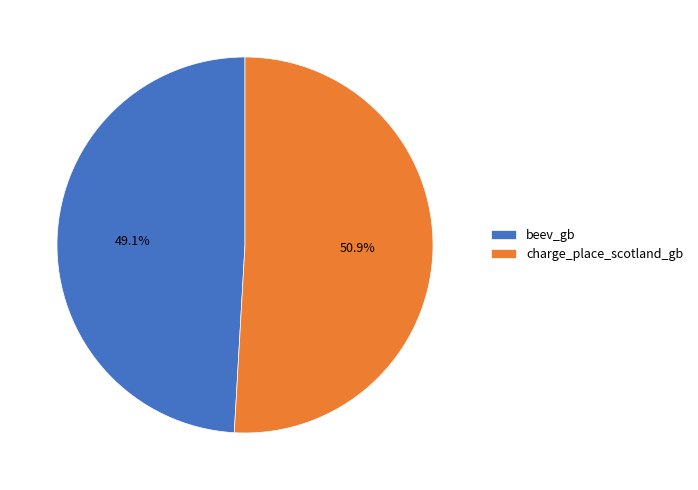

Combined, what portion of the pie is charge_place_scotland_gb and beev_gb?

100.0%